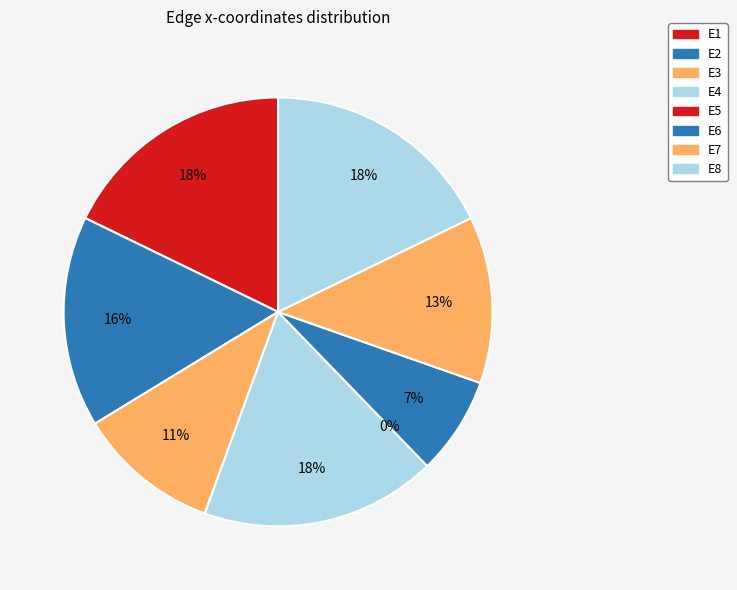

Which slice is the smallest?

E5